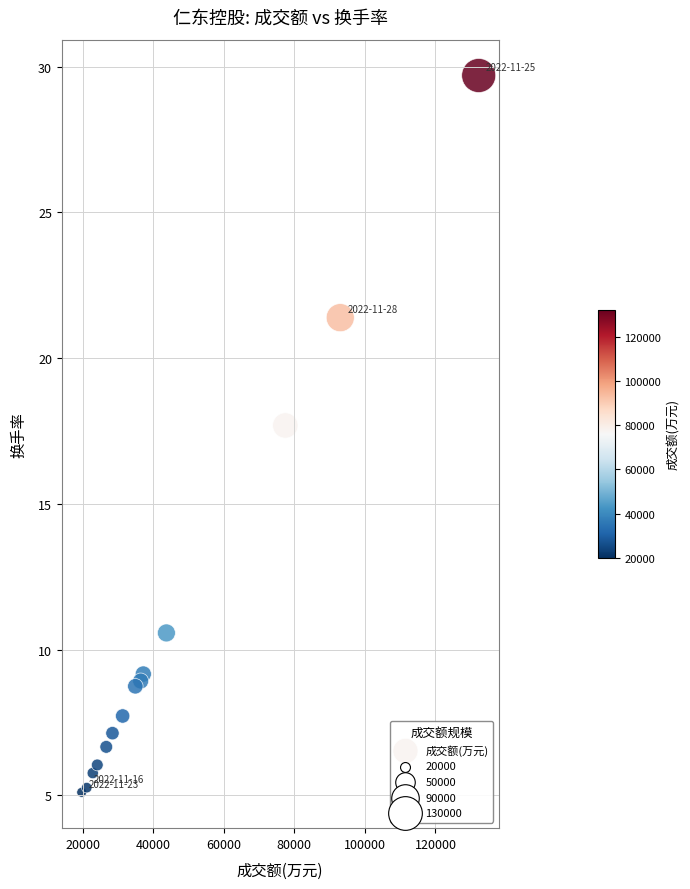

What Y value in the scatter plot is closest to 17?

17.7